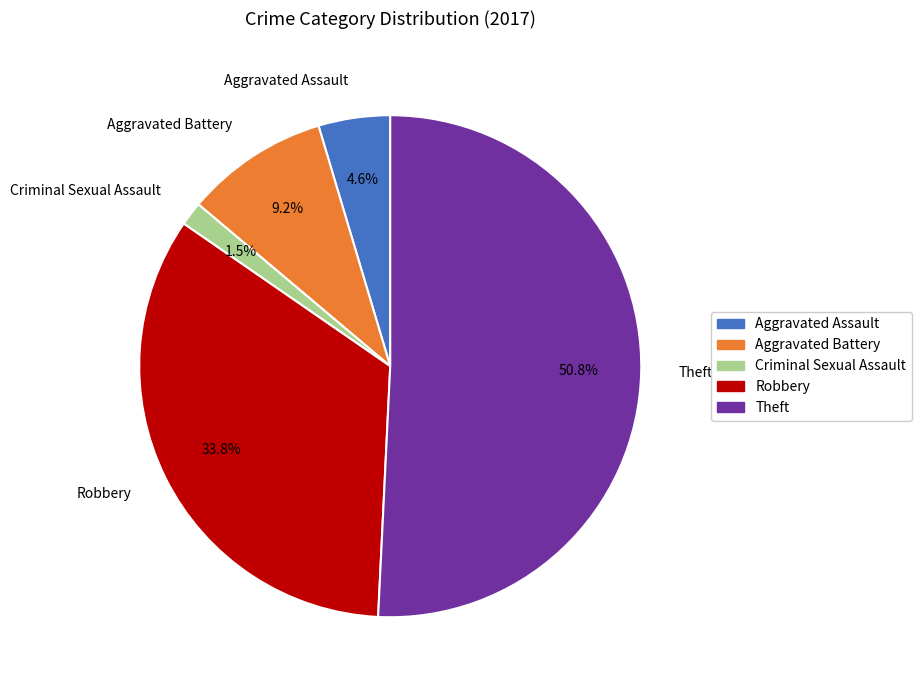

What is the majority slice?

Theft